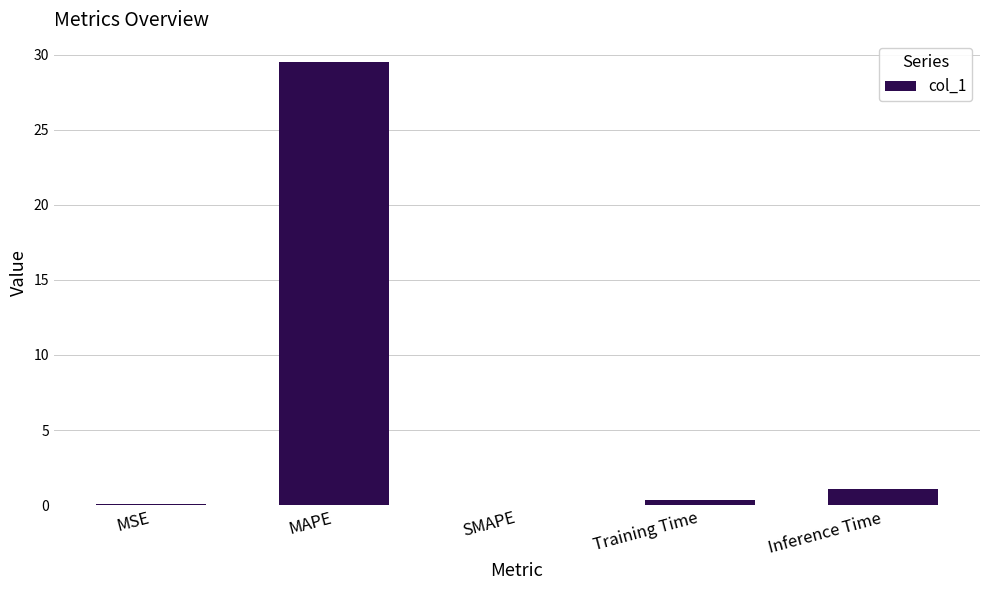

What is the sum of all values?

31.0